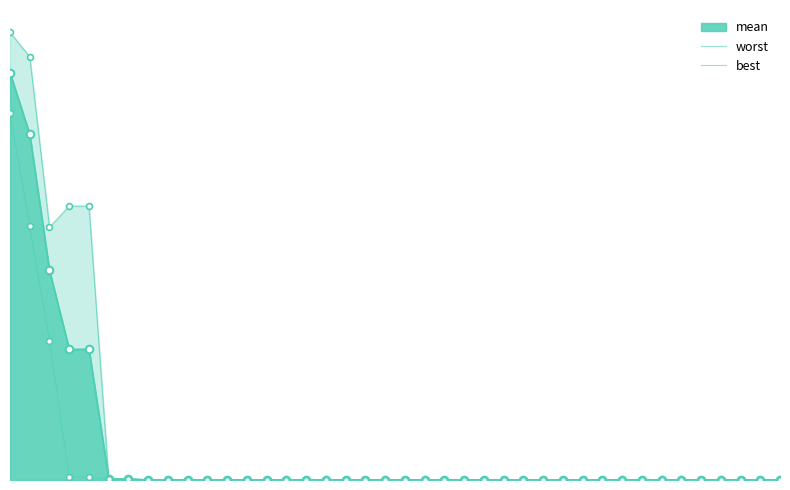

Which series reaches the maximum Y coordinate?

worst